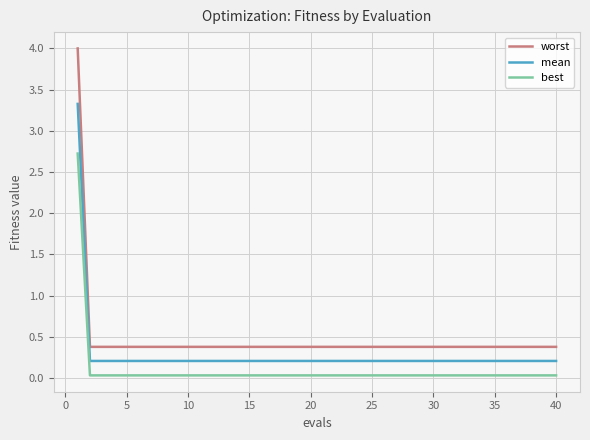

Rank the series by their maximum value, from lowest to highest.

best, mean, worst